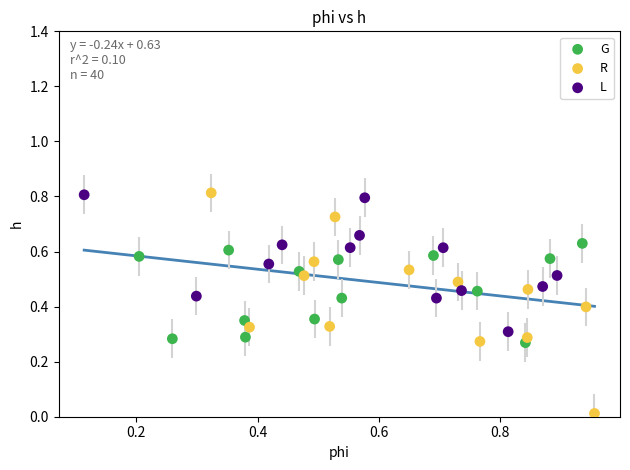

Which series reaches the minimum Y coordinate?

R